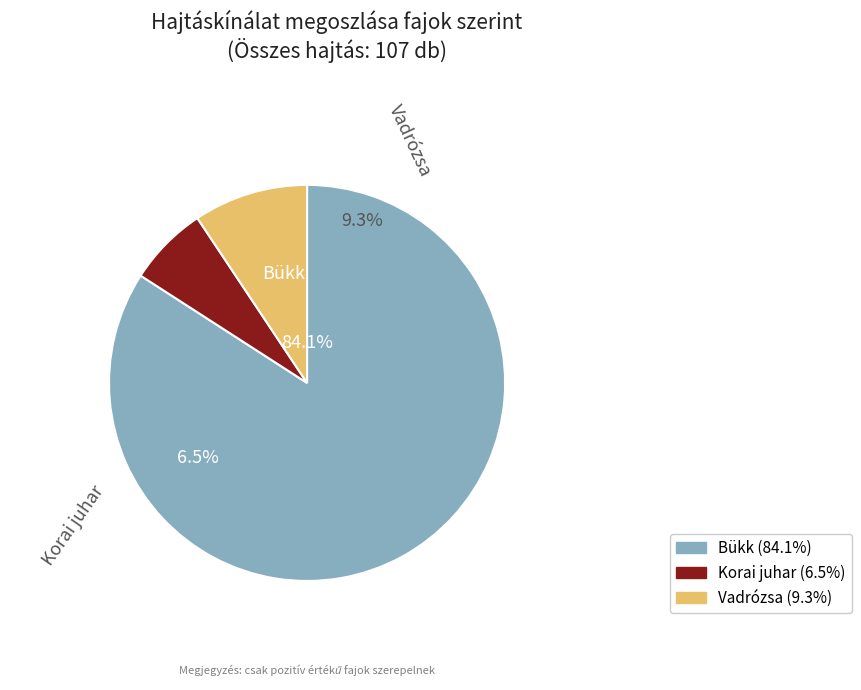

True or false: Korai juhar accounts for 7% of the total.

True